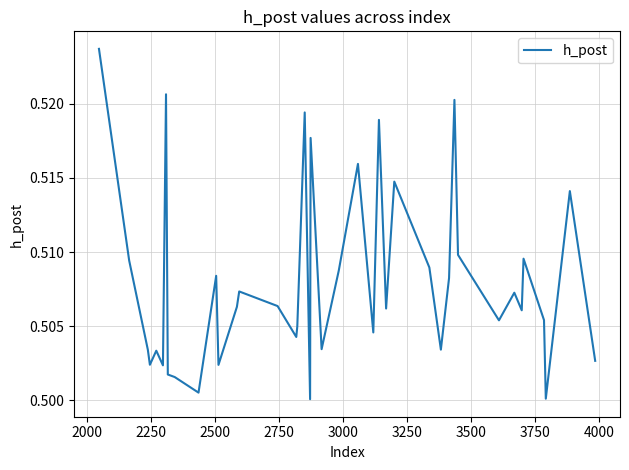

How many lines are shown in the chart?

1